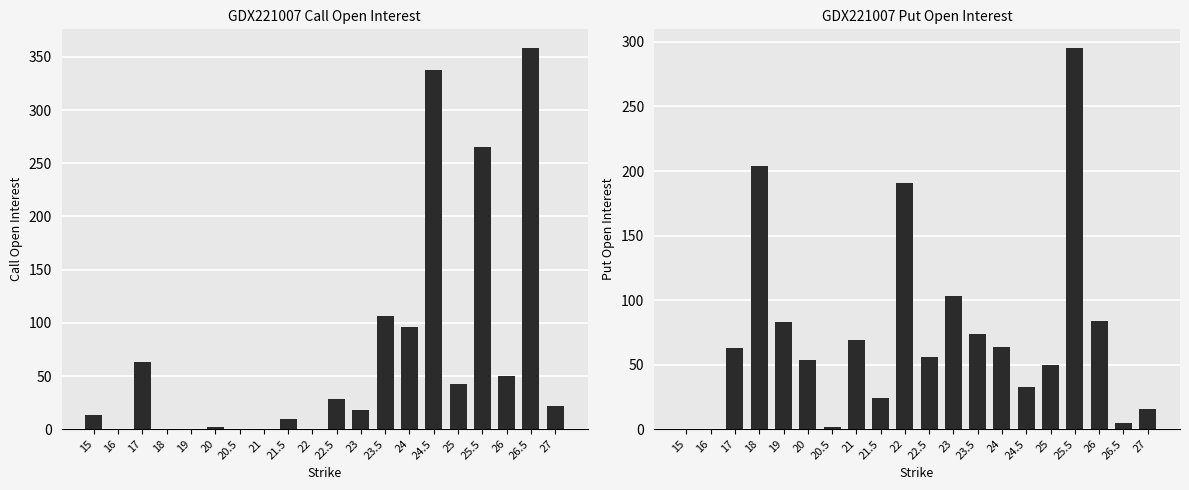

The Put Open Interest series shows 5 at 26.5. True or false?

True